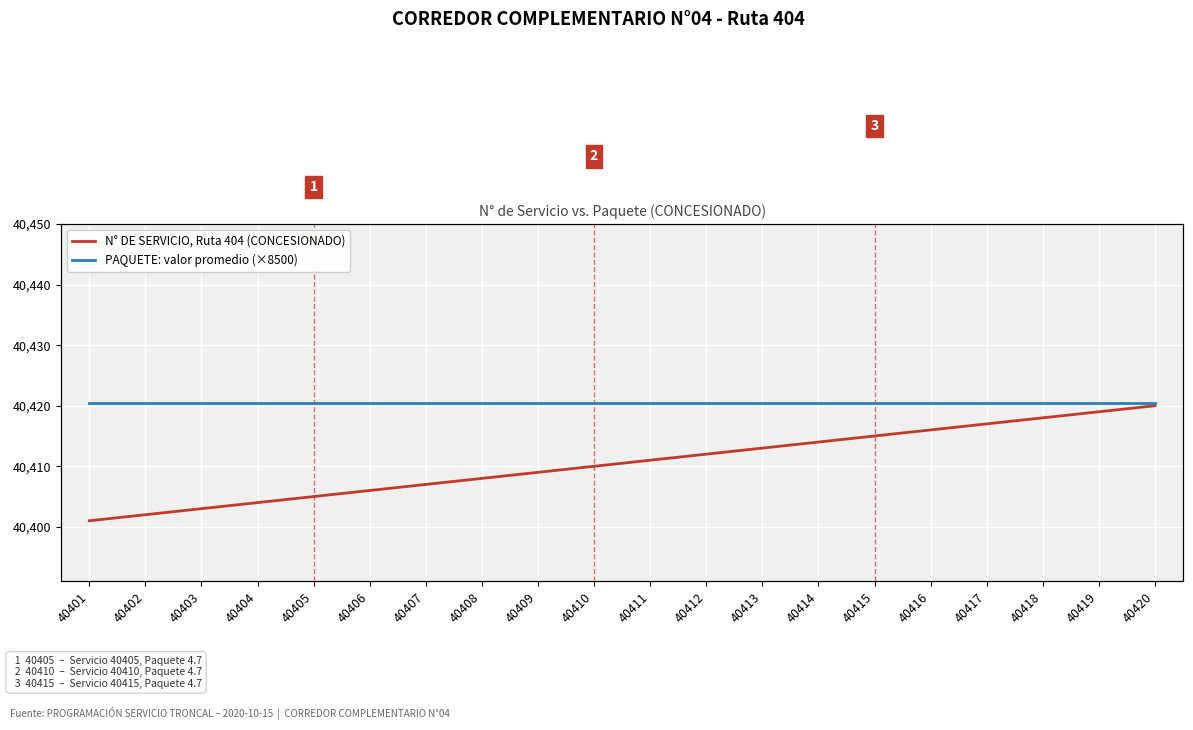

Reading left to right, extract all data points from this chart.

N° DE SERVICIO, Ruta 404 (CONCESIONADO): 40401	40402	40403	40404	40405	40406	40407	40408	40409	40410	40411	40412	40413	40414	40415	40416	40417	40418	40419	40420
PAQUETE: valor promedio (×8500): 39950	39950	39950	39950	39950	39950	39950	39950	39950	39950	39950	39950	39950	39950	39950	39950	39950	39950	39950	39950